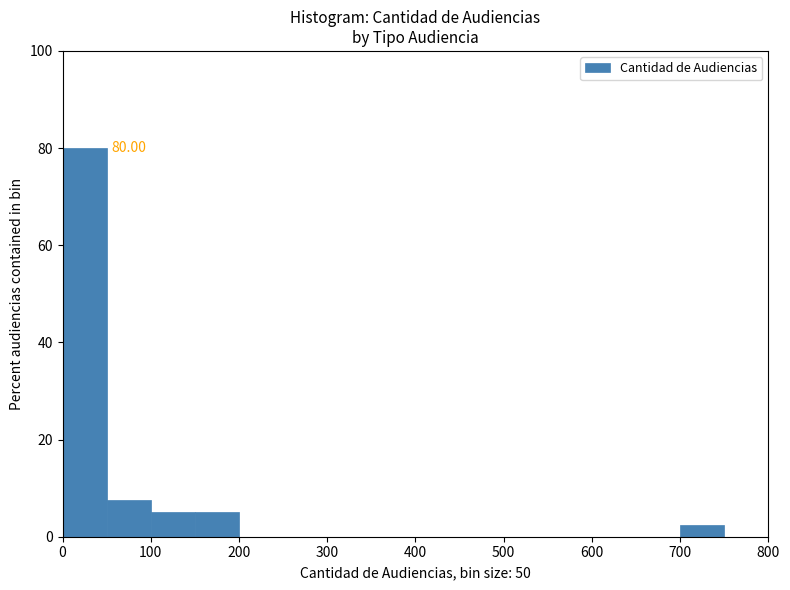

Over which range of the x-axis is the bar tallest?

0 to 50